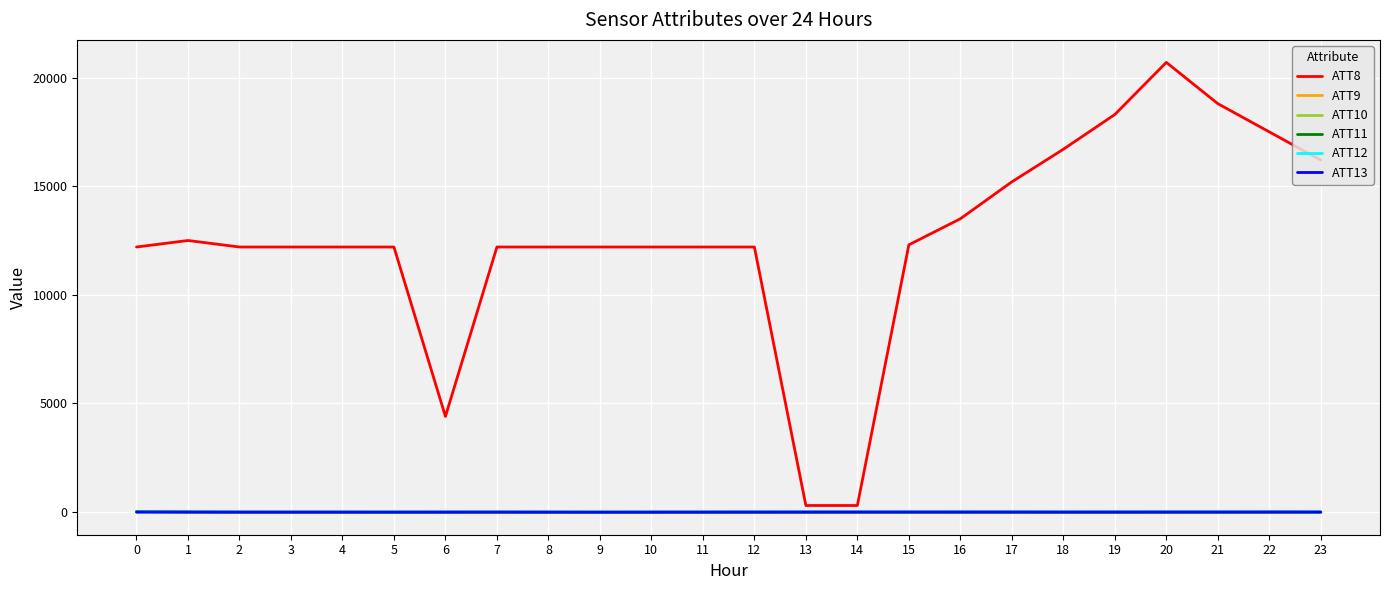

What is the sum of all ATT13 values?

-79.1